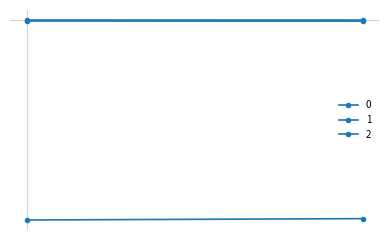

Is it true that 0 equals -1673.1 at 1?

True